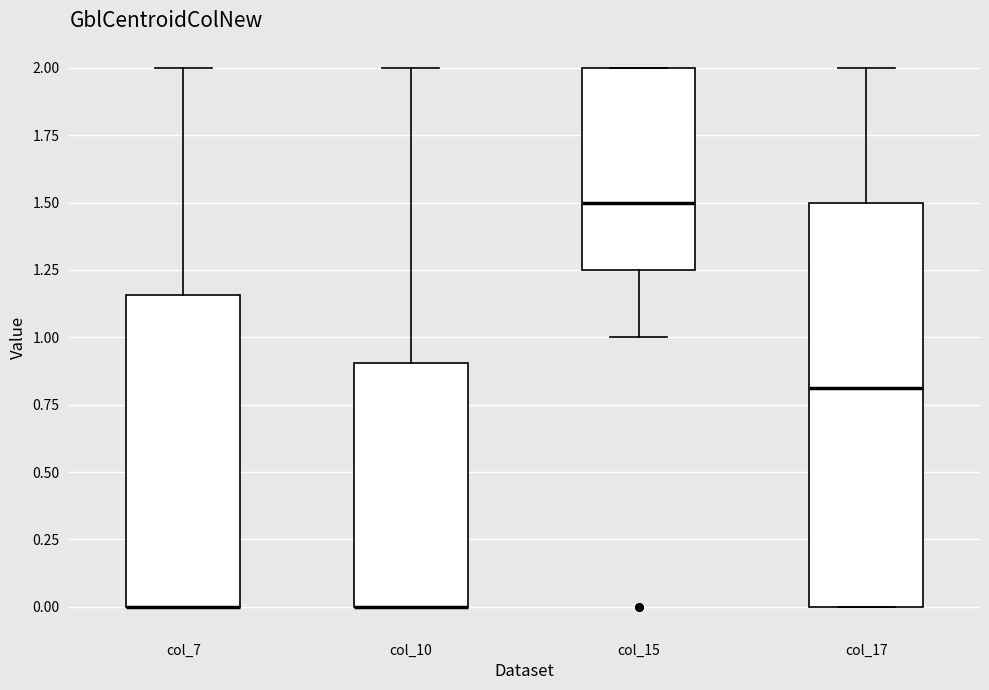

Where is the lower edge of the box for col_10 on the y-axis? The values are not printed on the chart, so give them approximately, as read against the axis.

0.00